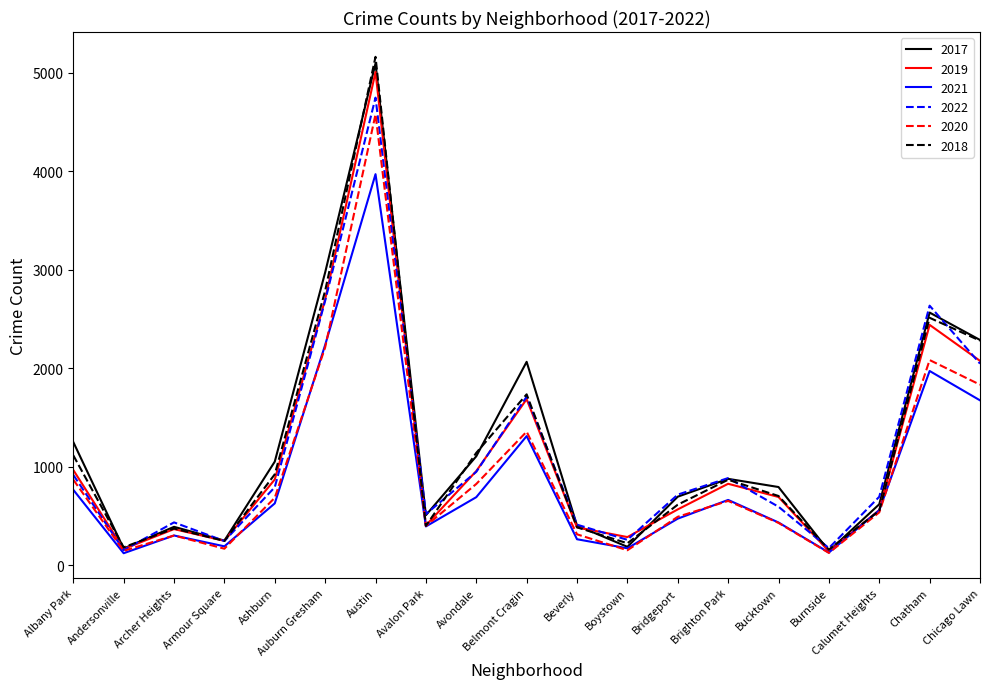

What is the sum of the 2020 values at Brighton Park and Avalon Park?

1054